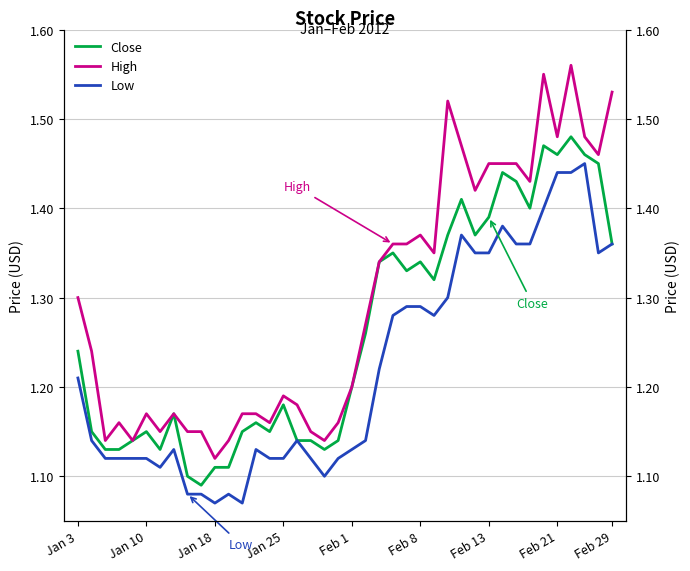

Does the chart have visible grid lines?

Yes